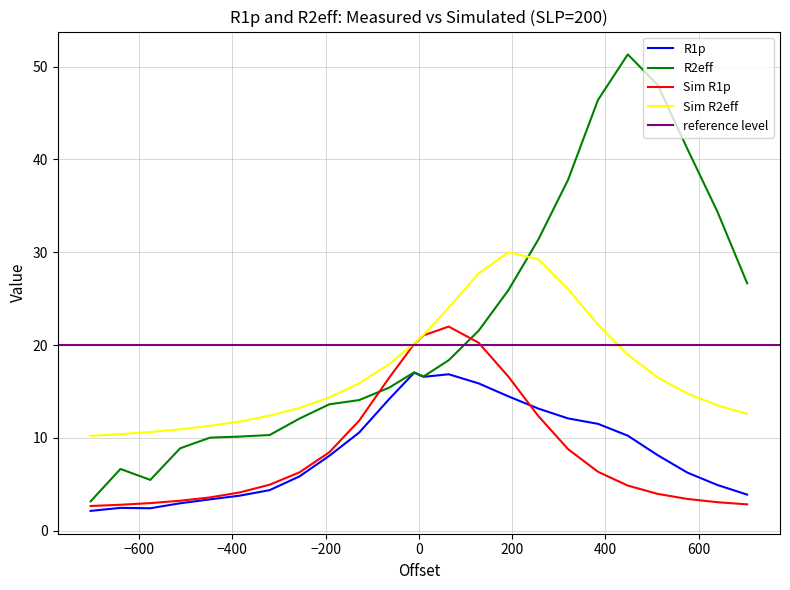

True or false: R2eff and R1p cross at least once.

False